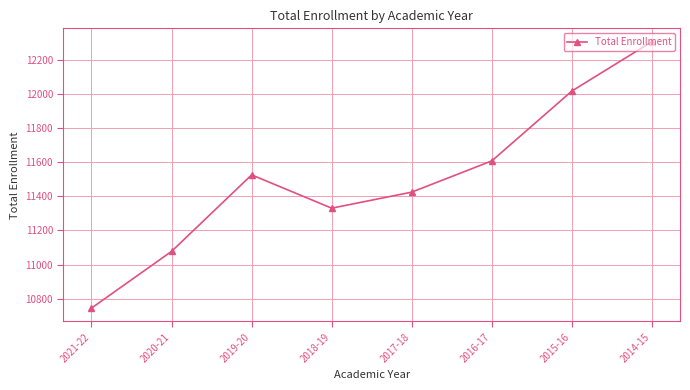

Does the chart have visible grid lines?

Yes